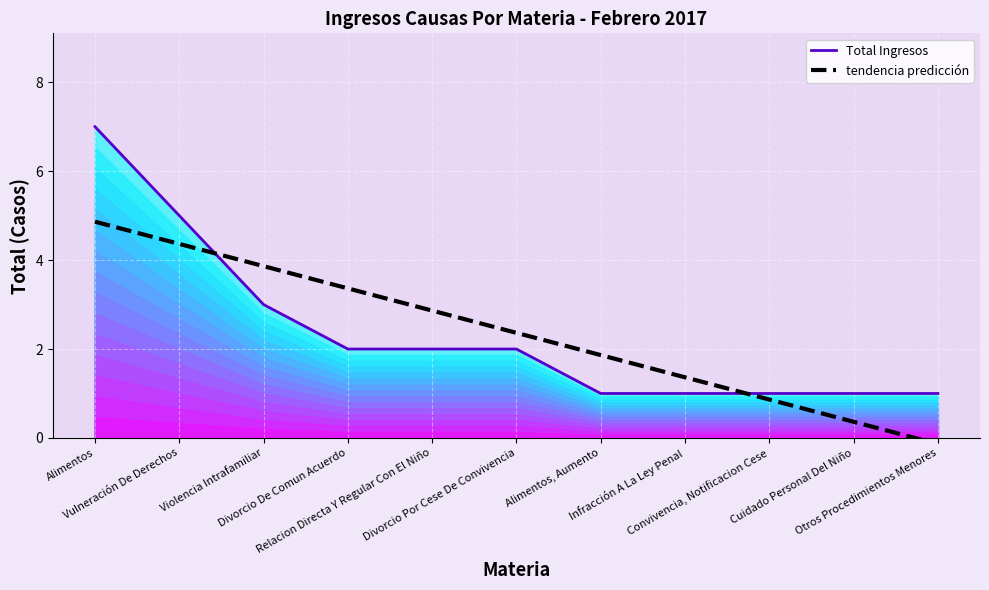

How many values in the tendencia predicción series are below 2?

5